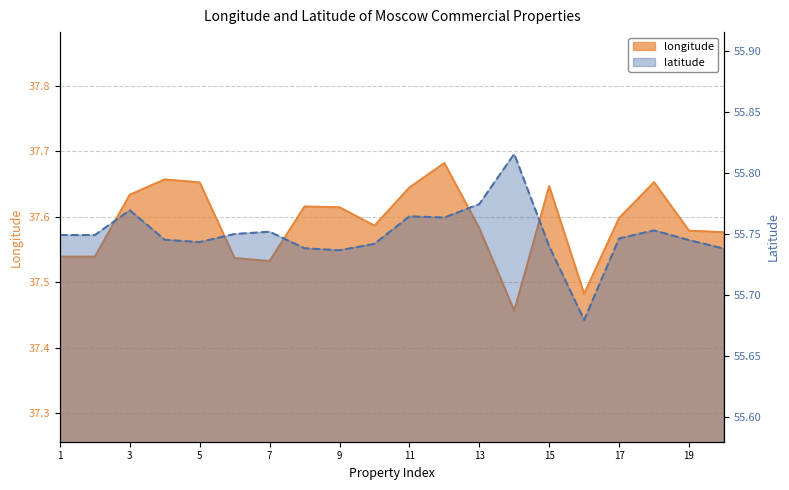

What is the spread (max minus min) of values at 10?

18.2